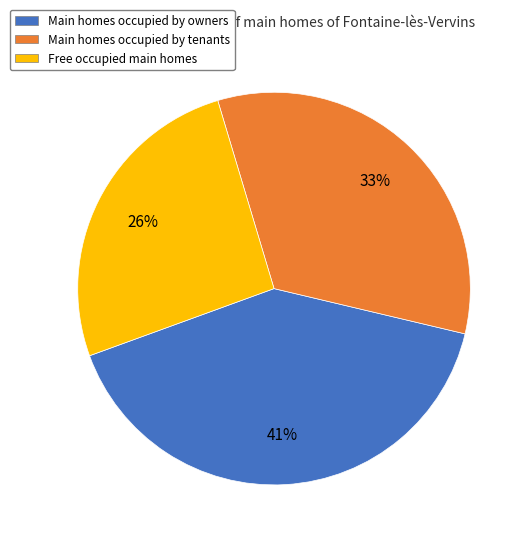

Is there any slice that represents more than half of the pie?

No